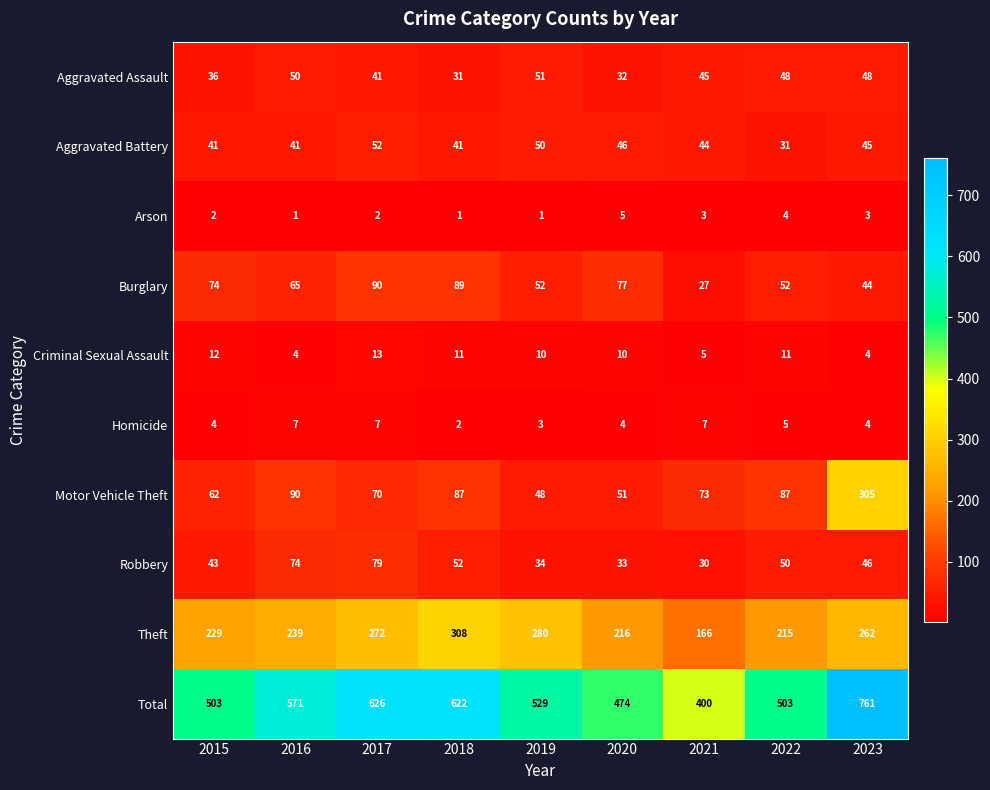

At which category is the sum across all series the highest?

2023